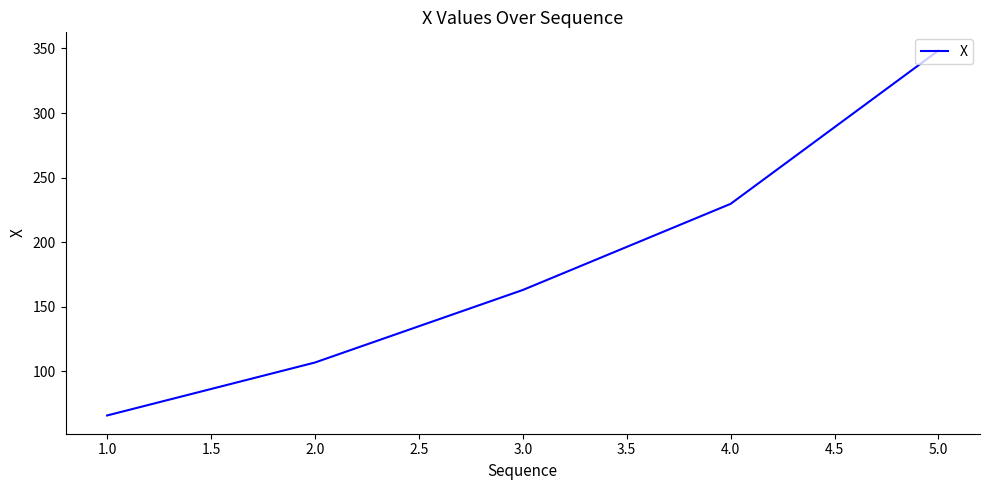

List the labels in order of value, largest first.

5.0, 4.0, 3.0, 2.0, 1.0